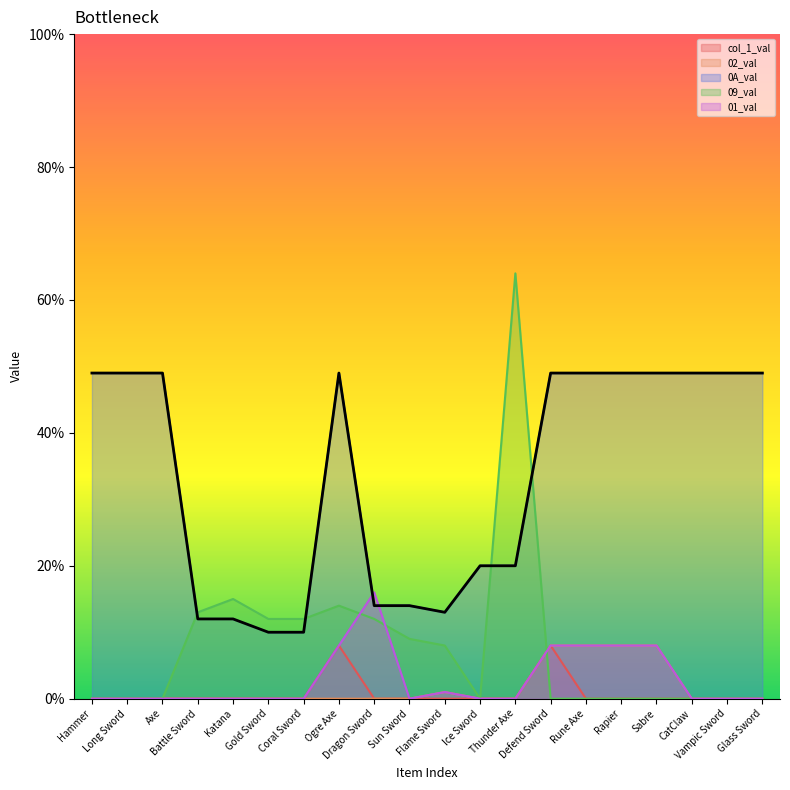

How many distinct data groups are displayed?

5